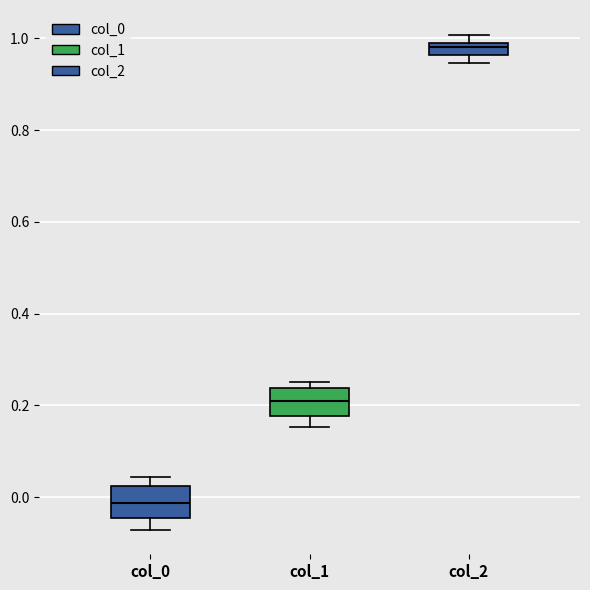

Where does the median line of the box for col_0 sit on the y-axis? The values are not printed on the chart, so give them approximately, as read against the axis.

-0.02